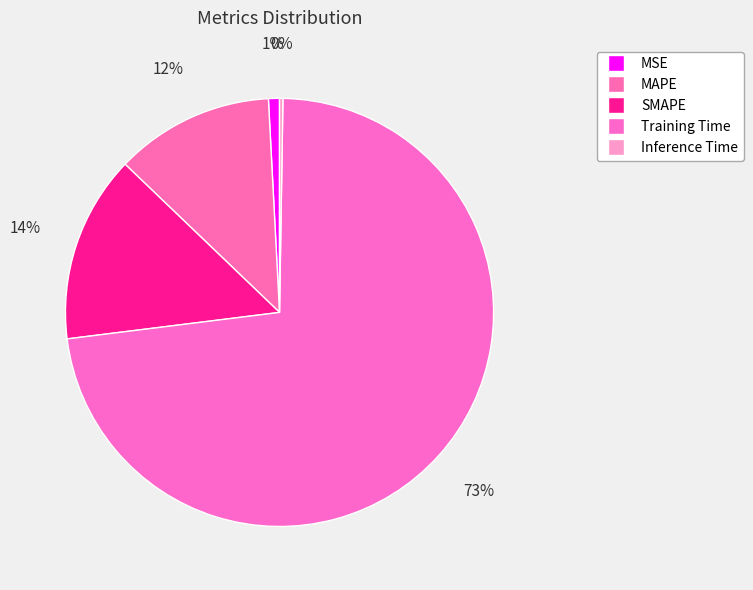

To the nearest percent, what portion does Training Time represent?

73%